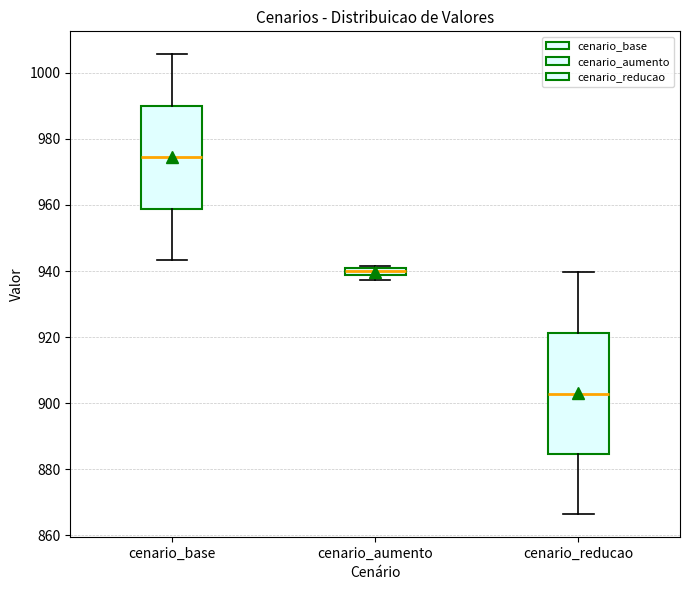

Comparing the boxes themselves (not the whiskers), which one is the tallest?

cenario_reducao